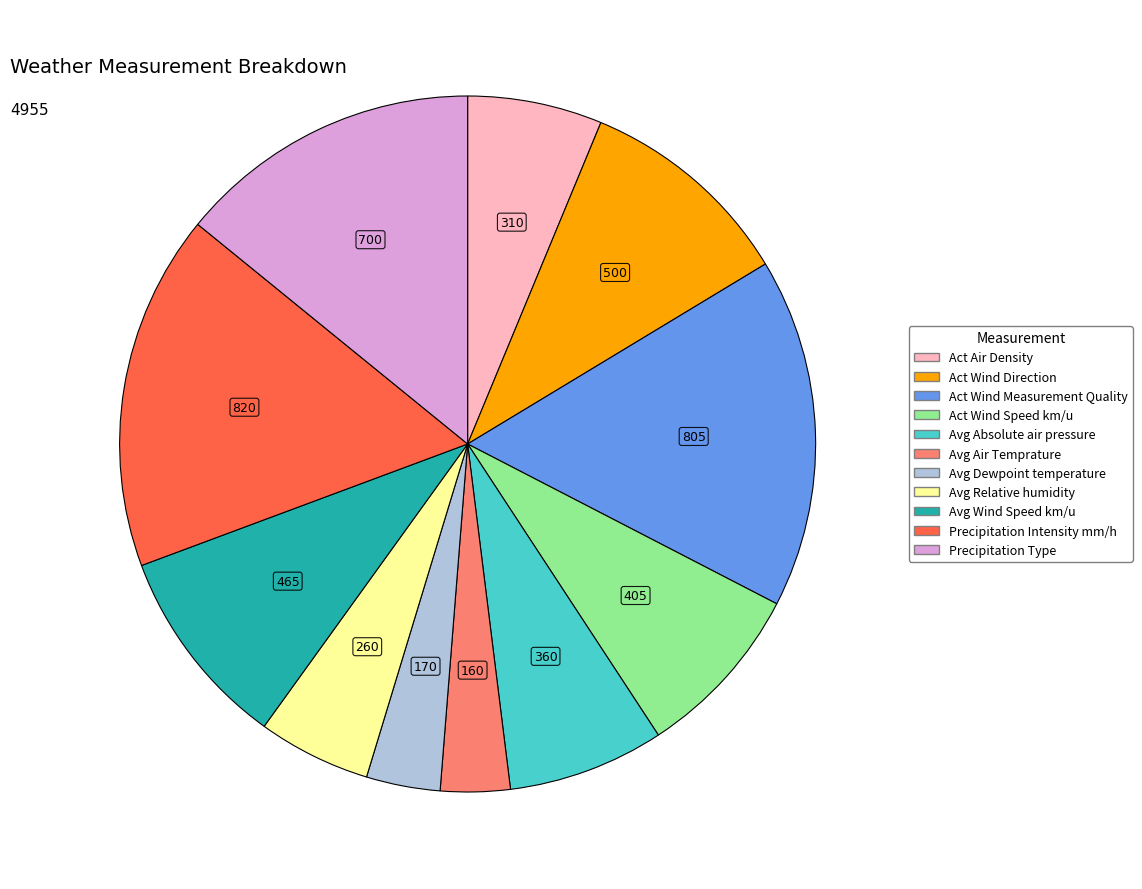

Is it true that Precipitation Type is 14% of the pie?

True